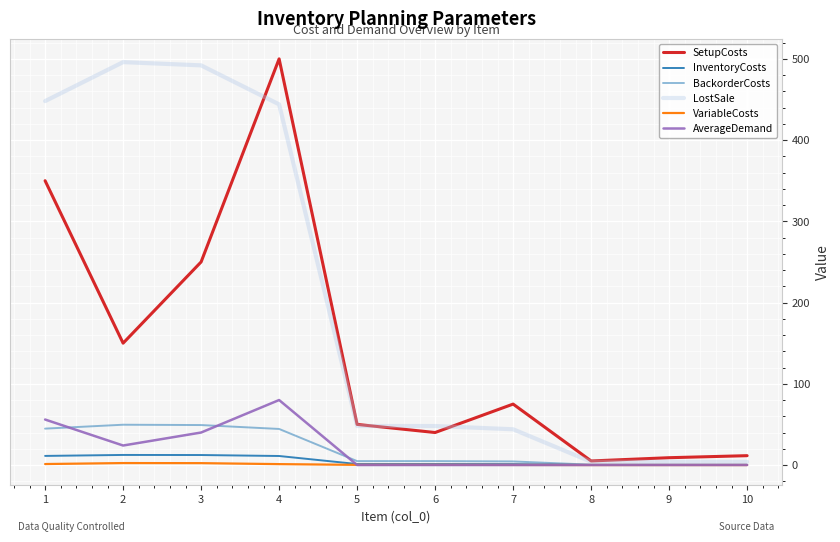

Reading left to right, list all the values displayed in this chart.

SetupCosts: 1=350.0	2=150.0	3=250.0	4=500.0	5=50.0	6=40.0	7=75.0	8=5.0	9=9.0	10=11.5
InventoryCosts: 1=11.2	2=12.4	3=12.3	4=11.1	5=1.2	6=1.2	7=1.1	8=0.1	9=0.1	10=0.1
BackorderCosts: 1=44.8	2=49.6	3=49.2	4=44.4	5=4.8	6=4.8	7=4.4	8=0.4	9=0.4	10=0.4
LostSale: 1=448.0	2=496.0	3=492.0	4=444.0	5=48.0	6=48.0	7=44.0	8=4.0	9=4.0	10=4.0
VariableCosts: 1=1.2	2=2.4	3=2.3	4=1.1	5=0.2	6=0.2	7=0.1	8=0.0	9=0.0	10=0.0
AverageDemand: 1=56.0	2=24.0	3=40.0	4=80.0	5=0.0	6=0.0	7=0.0	8=0.0	9=0.0	10=0.0